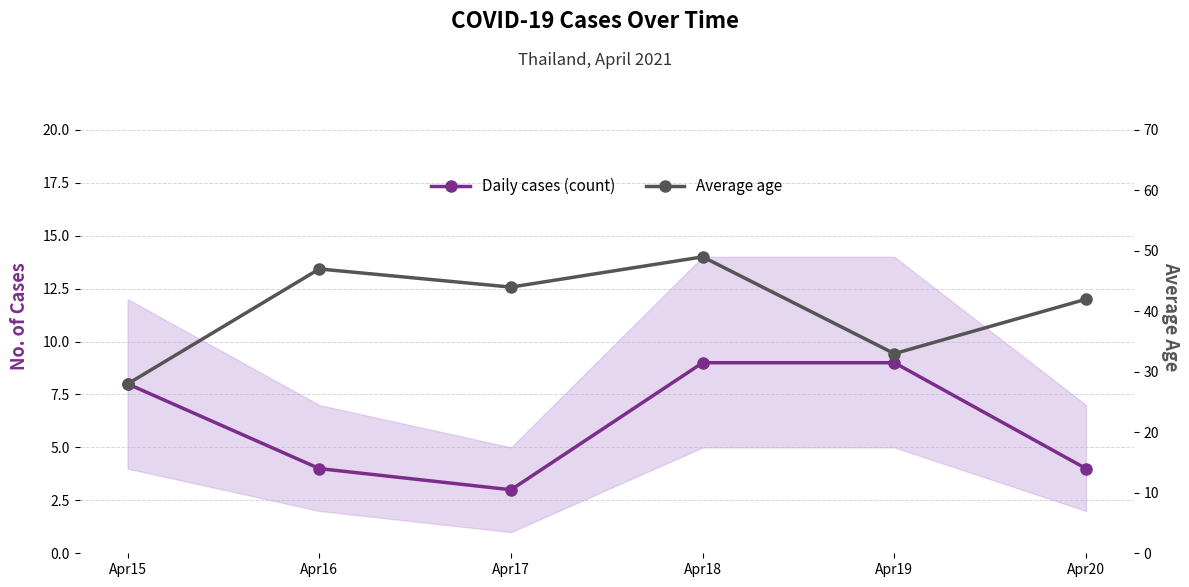

What is the value of the Daily cases (count) point at the 6th from the left?

4